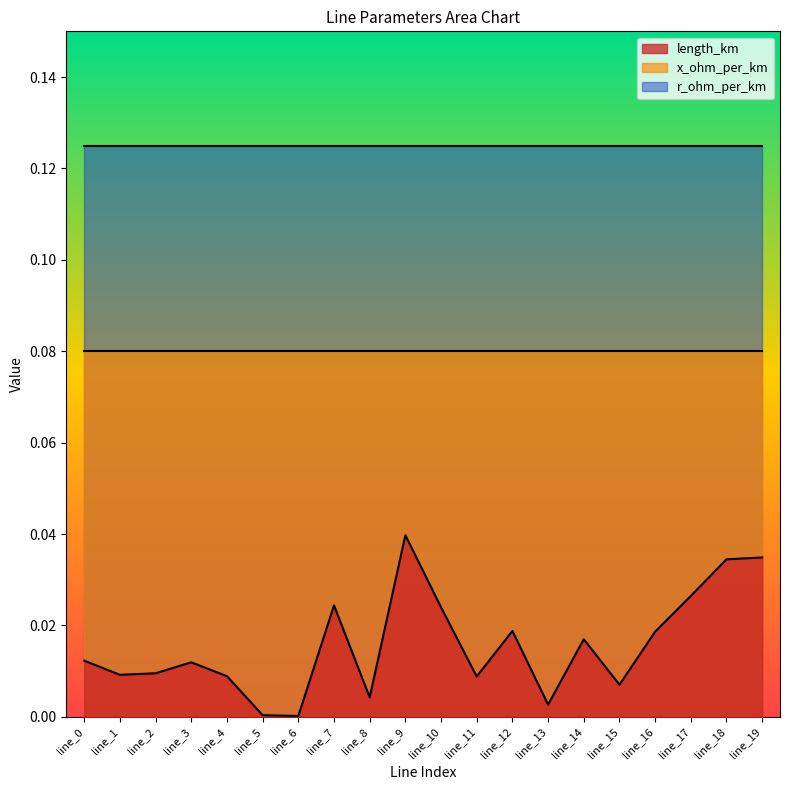

How many lines are shown in the chart?

3